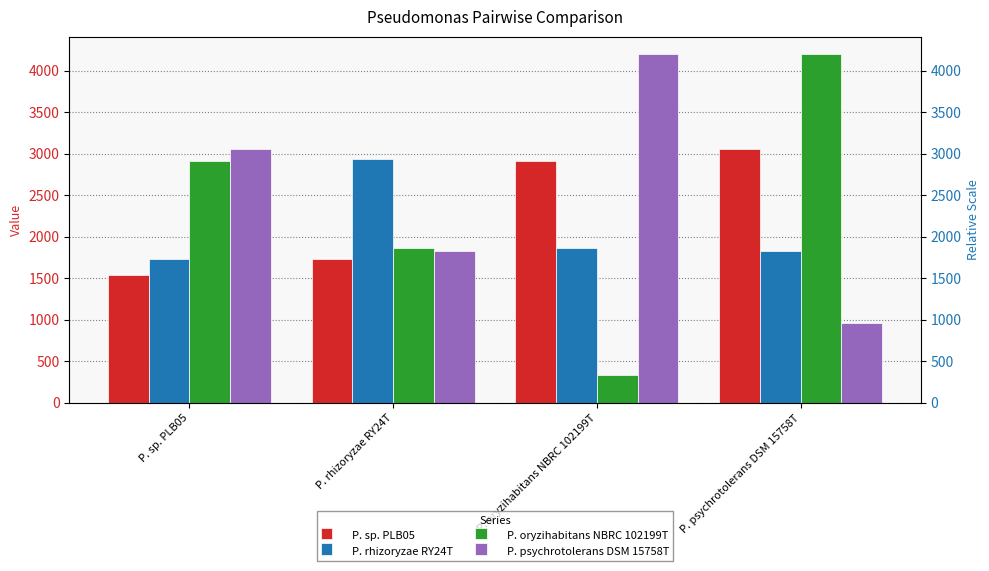

What are all the series names shown in the legend?

P. sp. PLB05, P. rhizoryzae RY24T, P. oryzihabitans NBRC 102199T, P. psychrotolerans DSM 15758T